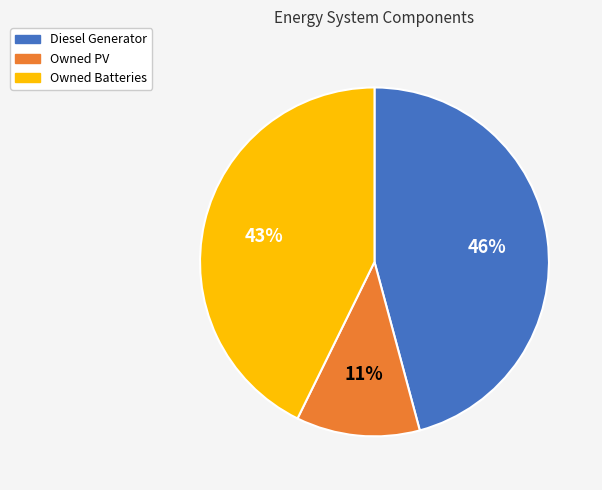

What is the ratio of the value at Diesel Generator to the value at Owned Batteries?

1.1